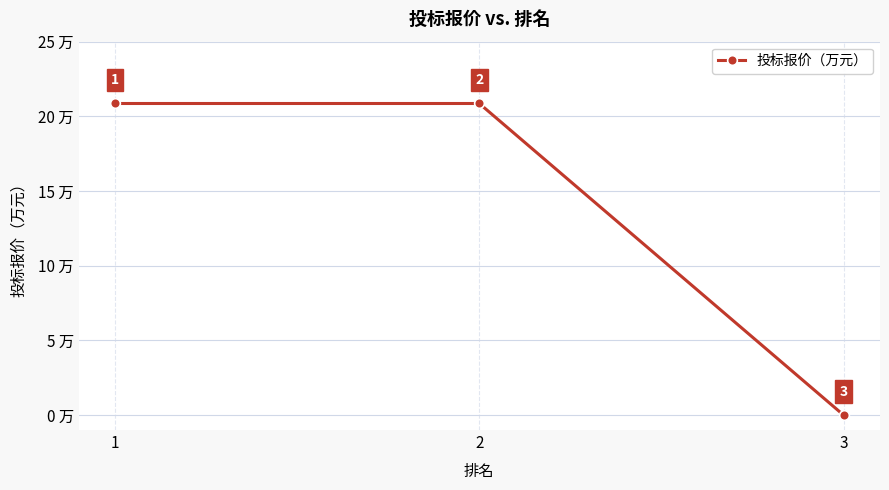

How many positive values are there?

2